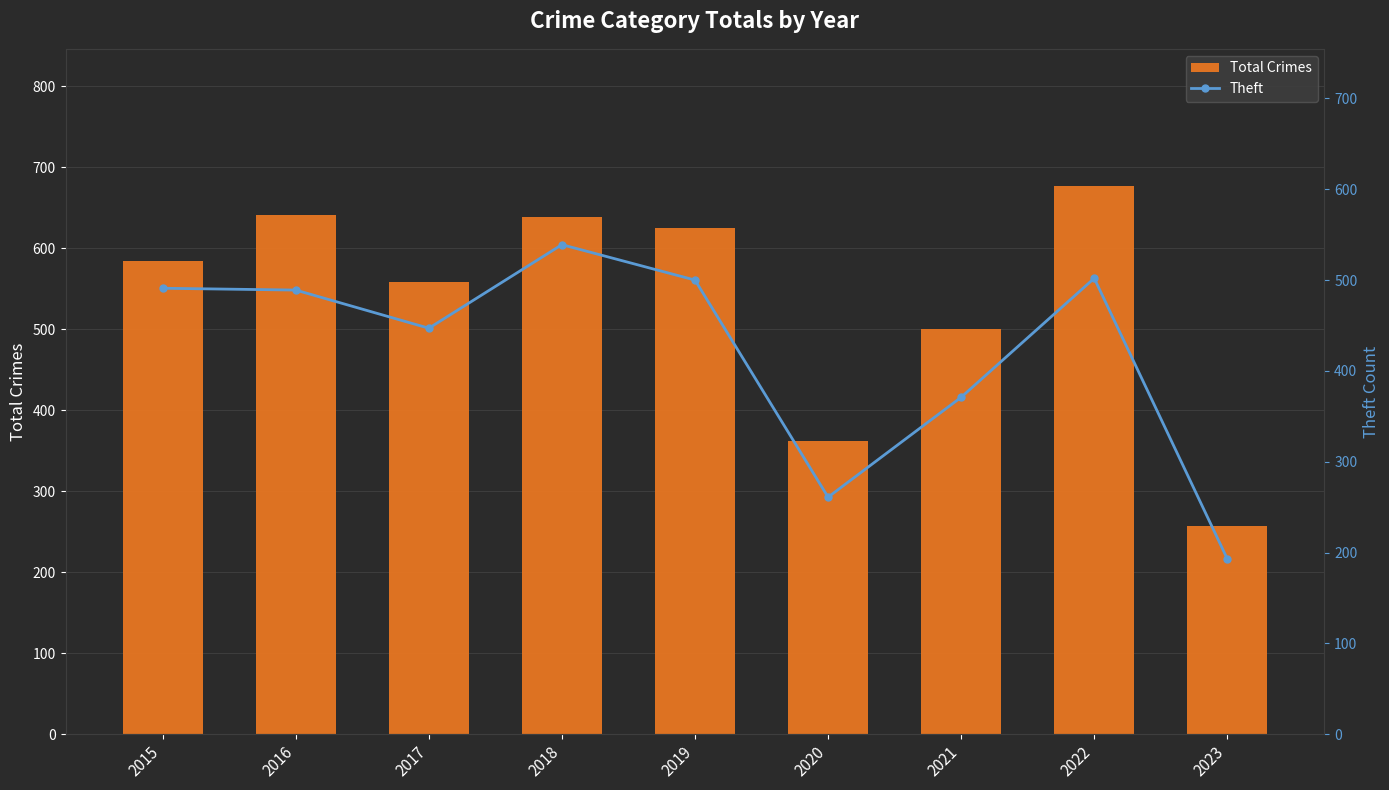

What is the lowest value of the Theft series?

193